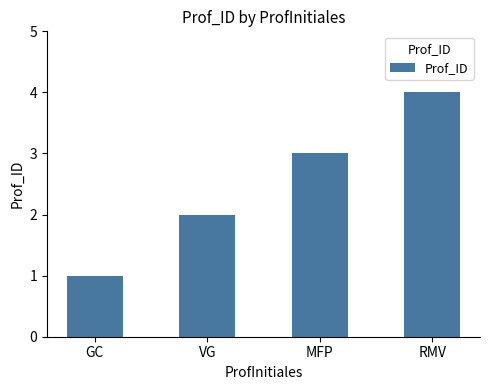

At which category does the chart reach its minimum across all series?

GC